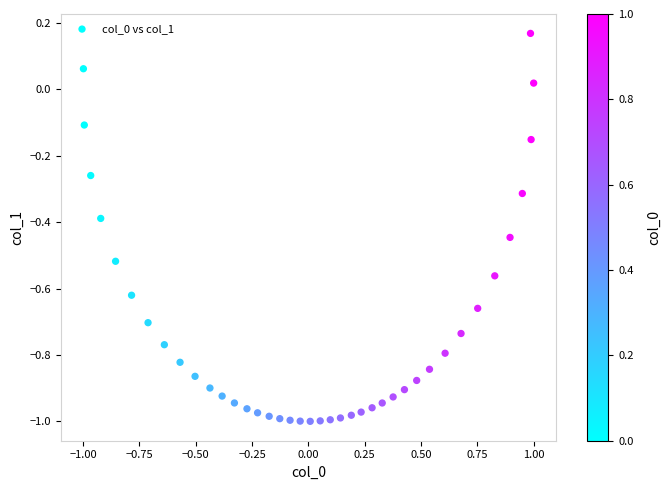

What is the range of Y values (max minus min)?

1.2